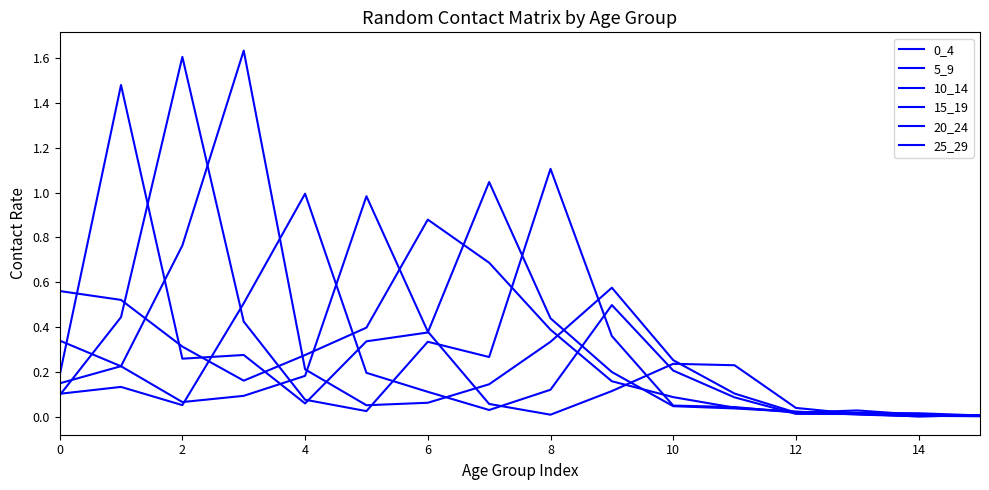

What is the label of the 8th point from the left?

14